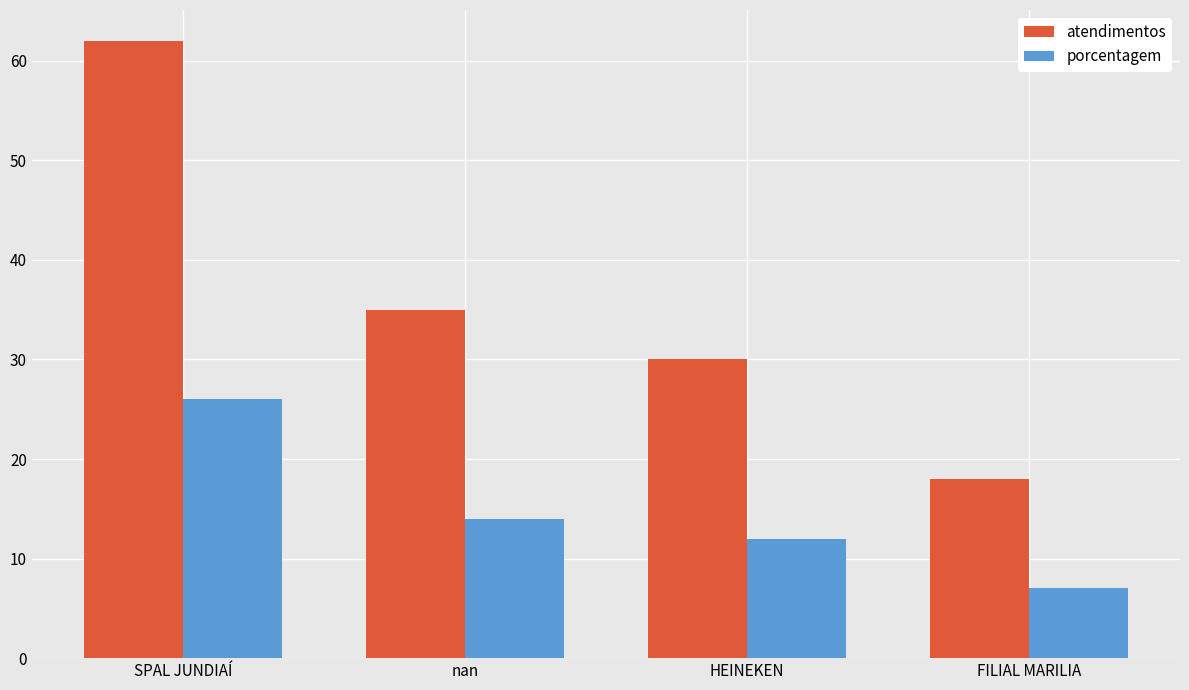

Which series has the largest total across all categories?

atendimentos